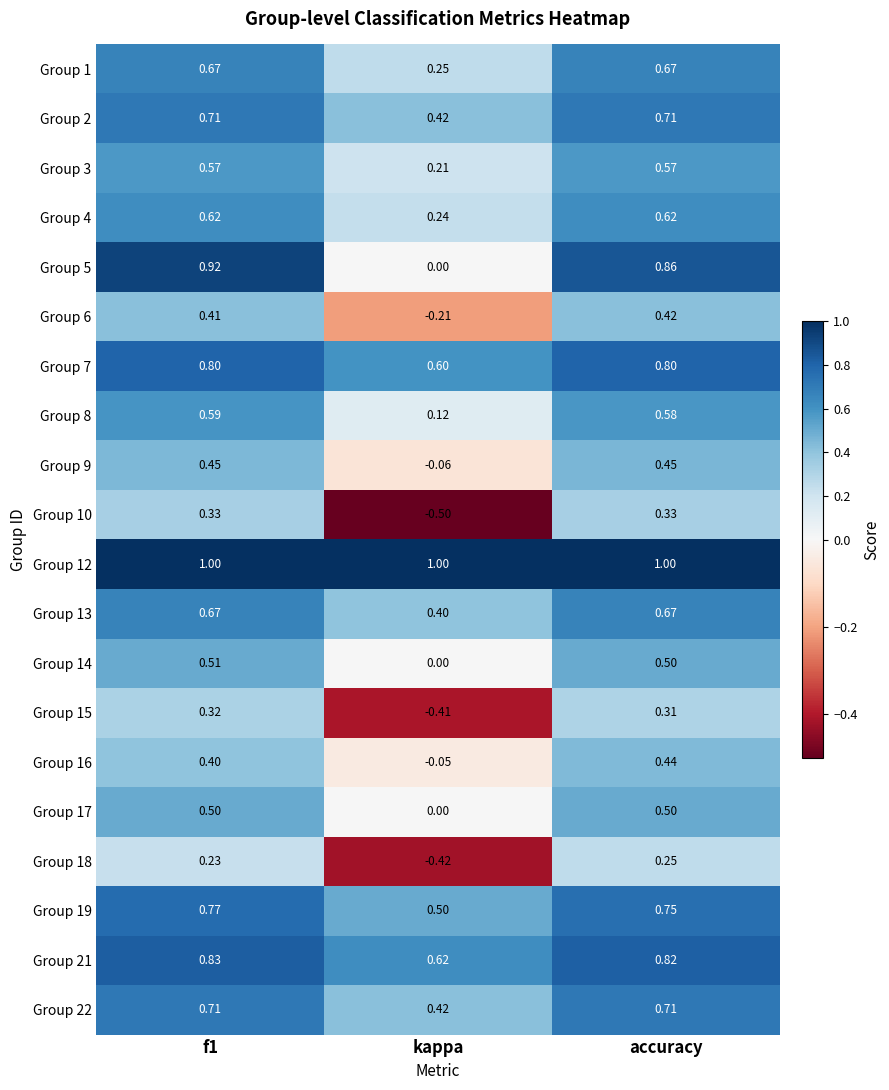

Is the value of Group 21 at f1 greater than the value of Group 22 at accuracy?

Yes